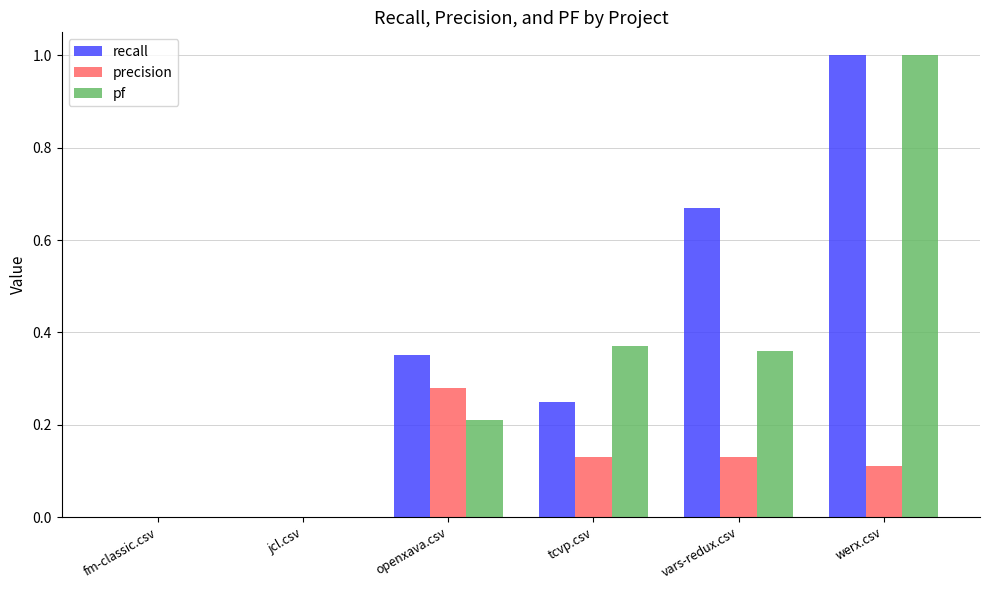

Is it true that recall equals 0.2 at tcvp.csv?

True